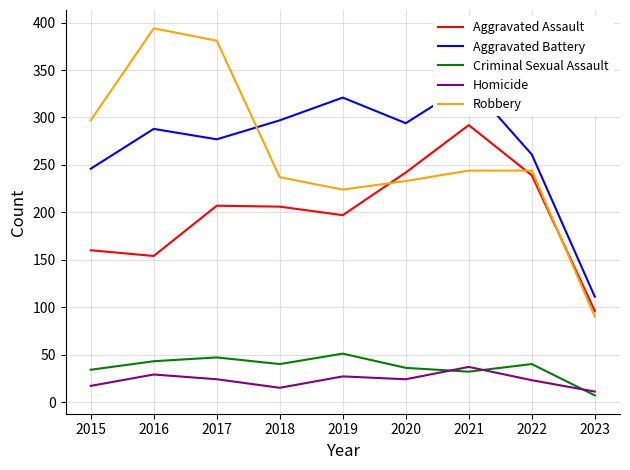

How many categories are shown in the chart?

9